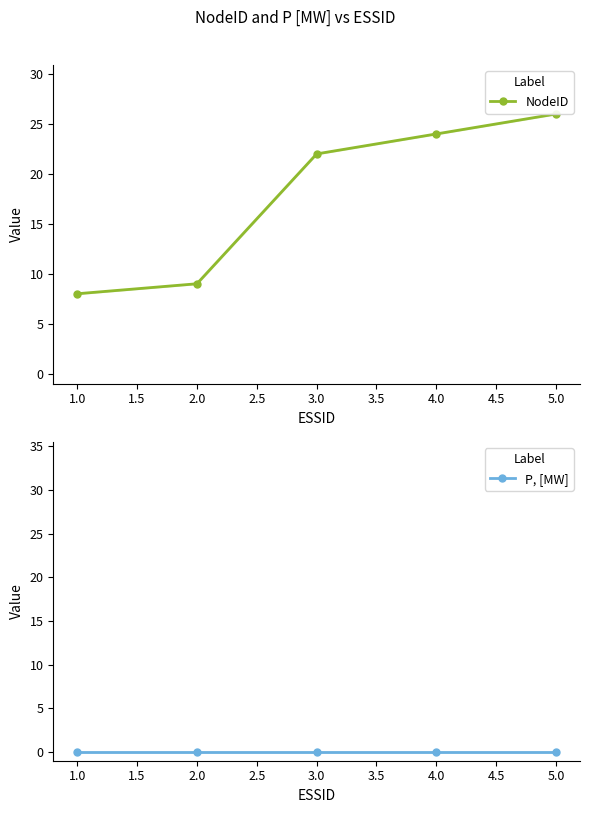

True or false: NodeID has a value of 42 at 4.0.

False